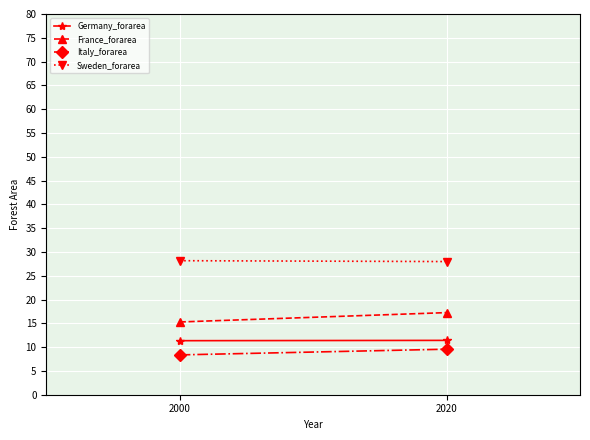

List the labels in order of France_forarea value, smallest first.

2000, 2020